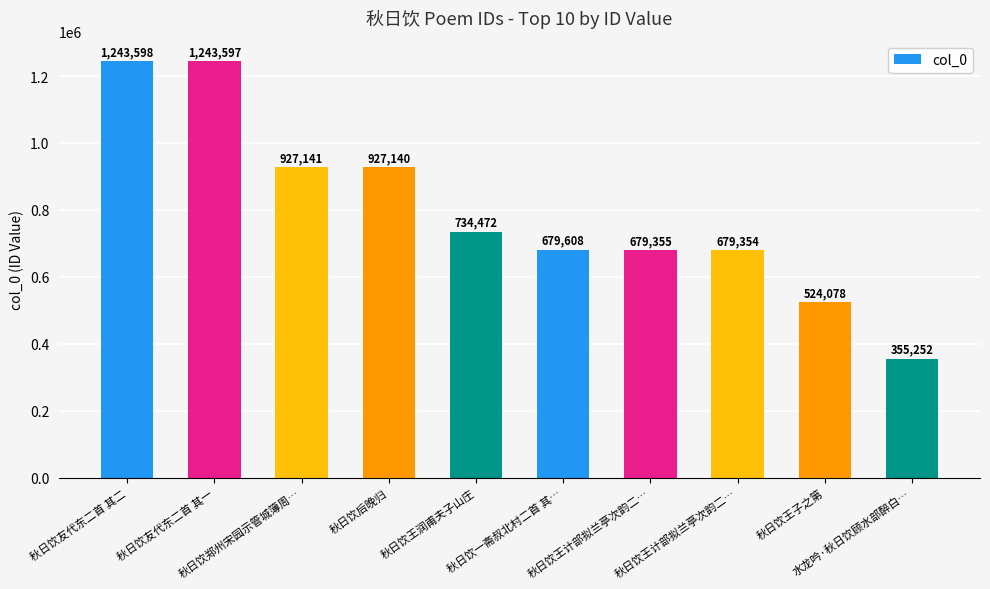

Which has a higher value, 水龙吟·秋日饮顾水部醉白… or 秋日饮一斋叔北村二首 其…?

秋日饮一斋叔北村二首 其…